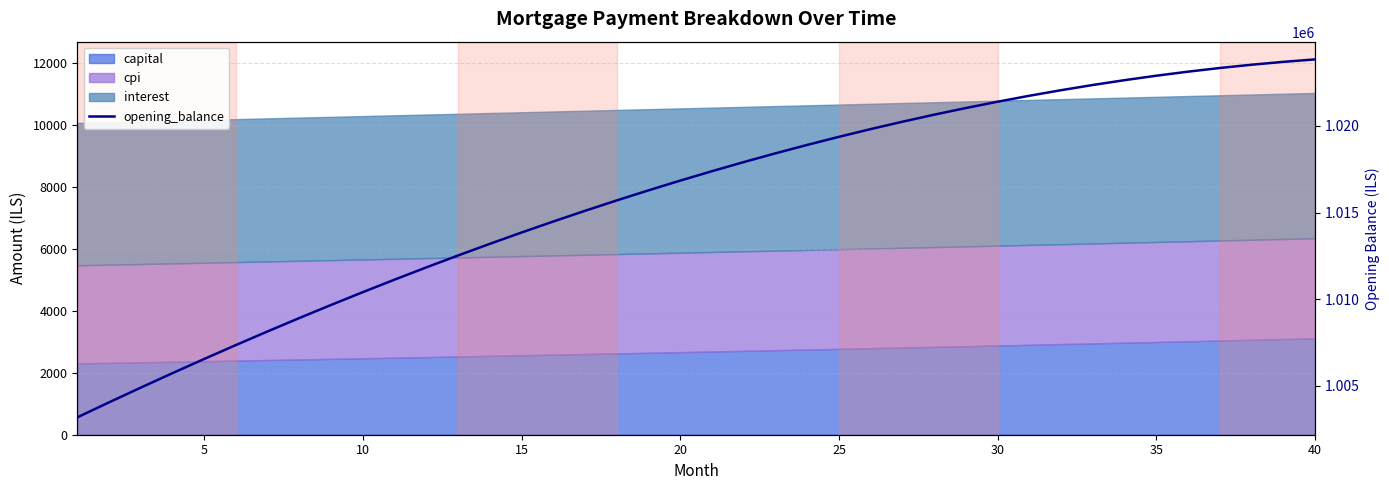

The chart shows a value of 1022904.9 at 35. True or false?

True